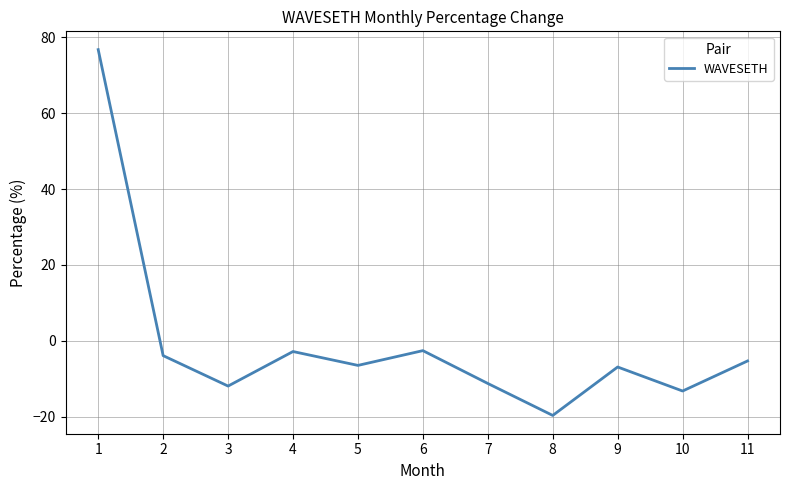

Is it true that the value at 9 is -6.9?

True